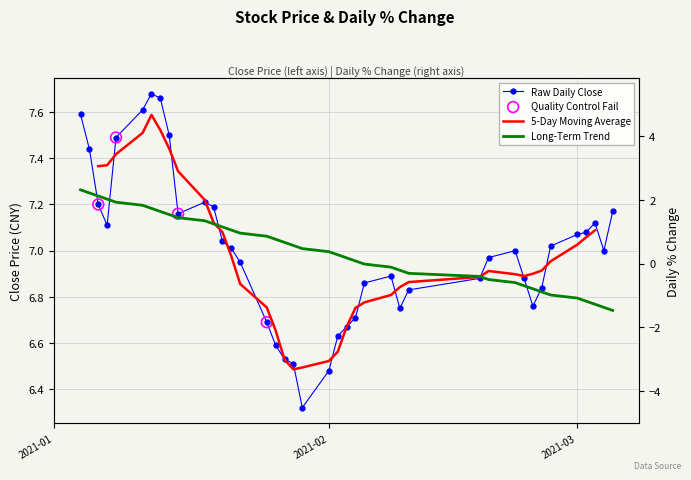

Which series reaches the maximum Y coordinate?

close